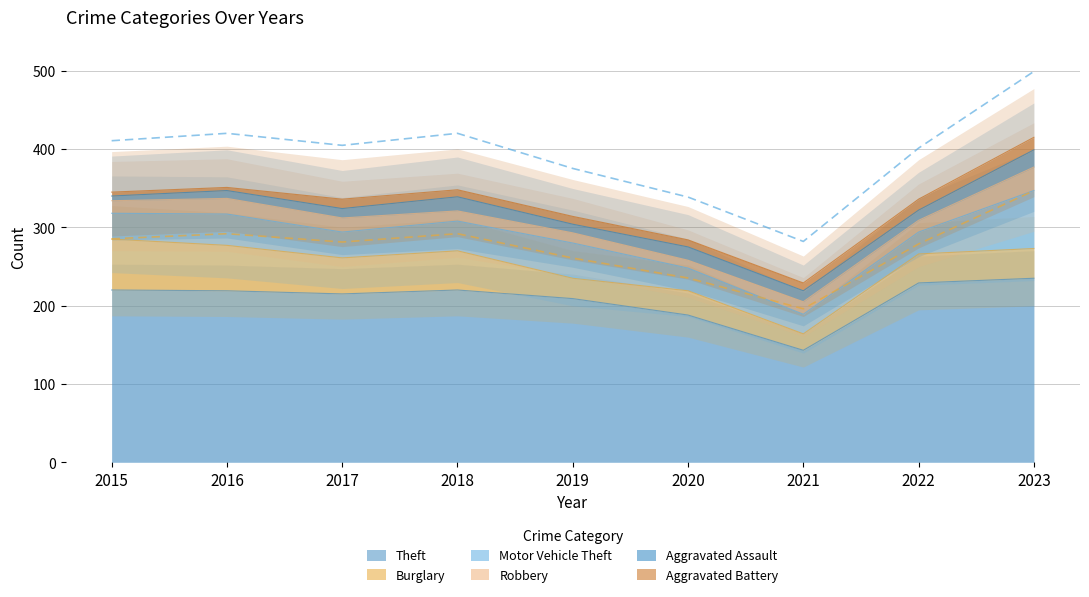

What is the minimum value shown in the chart?

4